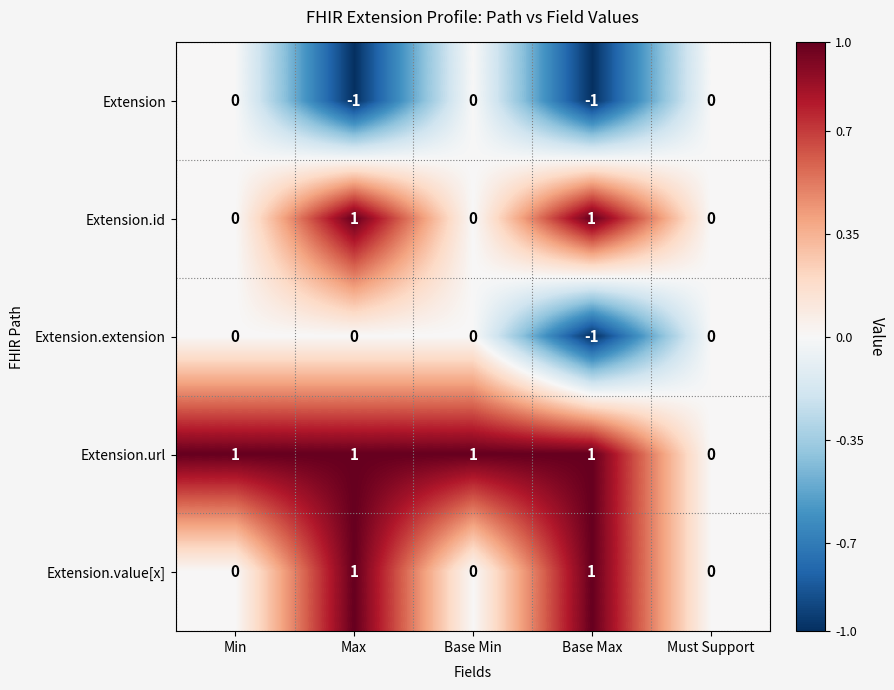

Reading left to right, list all the values displayed in this chart.

Extension: 0	-1	0	-1	0
Extension.id: 0	1	0	1	0
Extension.extension: 0	0	0	-1	0
Extension.url: 1	1	1	1	0
Extension.value[x]: 0	1	0	1	0